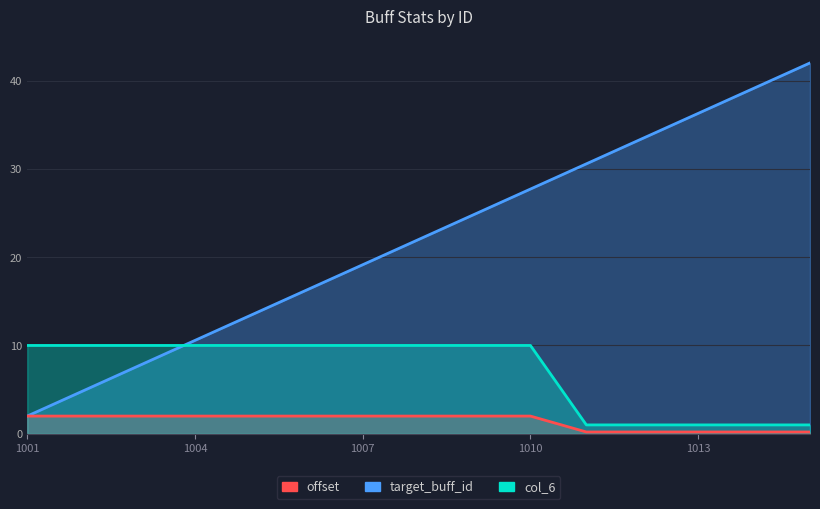

How many data points in target_buff_id are less than 22?

7